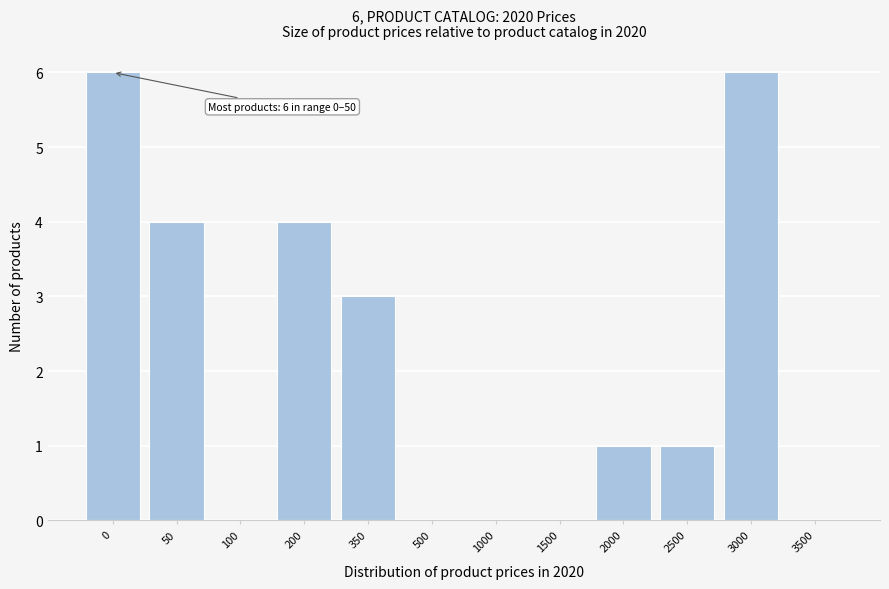

Reading left to right, list all the values displayed in this chart.

0=6	50=4	100=0	200=4	350=3	500=0	1000=0	1500=0	2000=1	2500=1	3000=6	3500=0